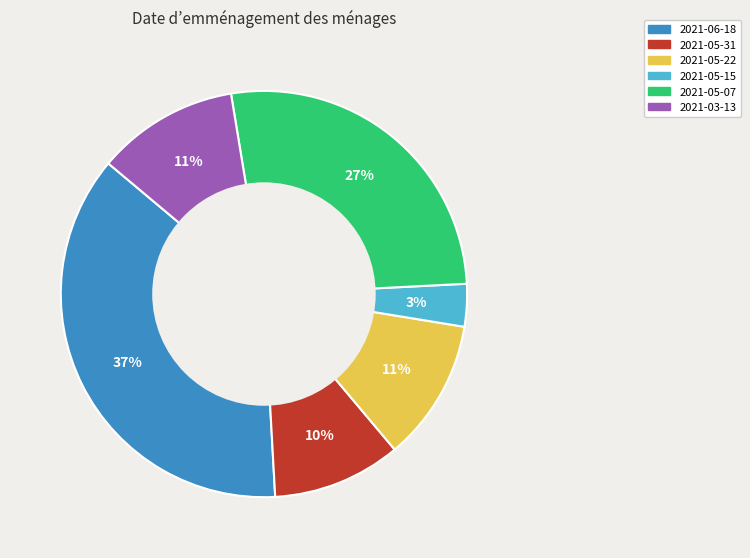

Count the number of slices in the pie.

6